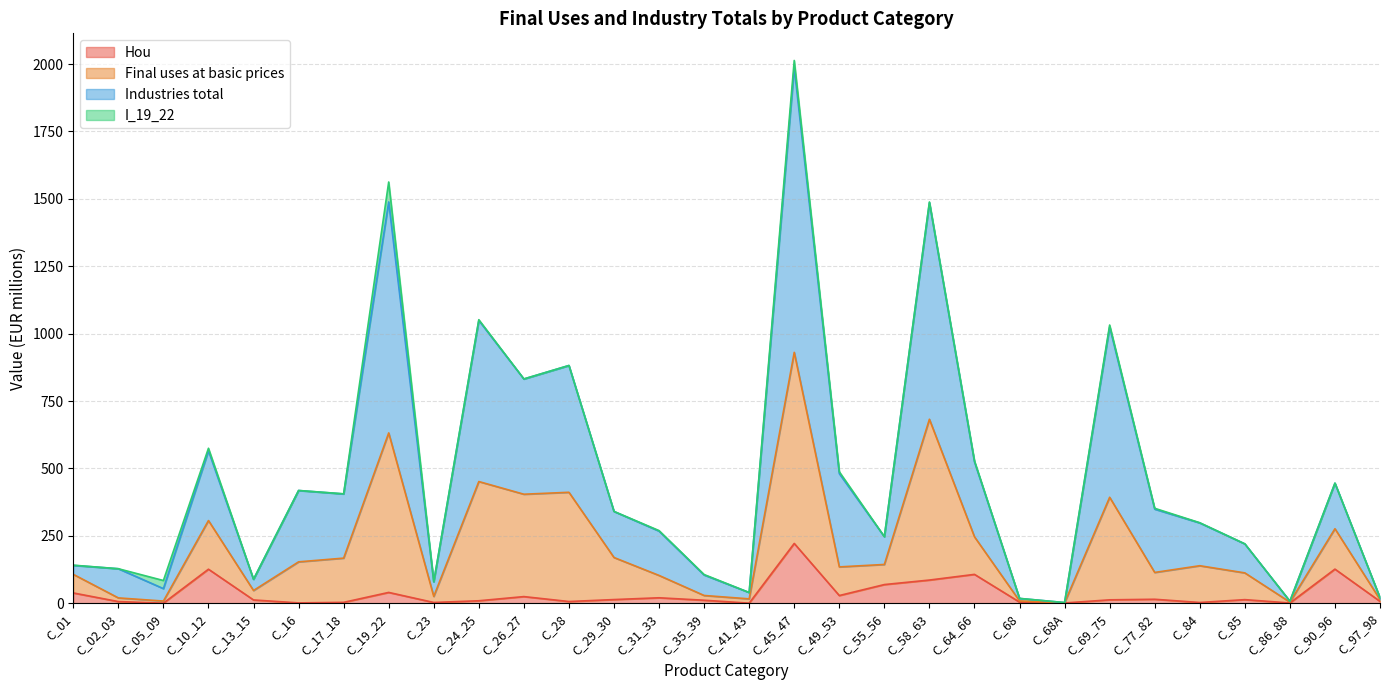

What is the spread (max minus min) of values at C_10_12?

448.7